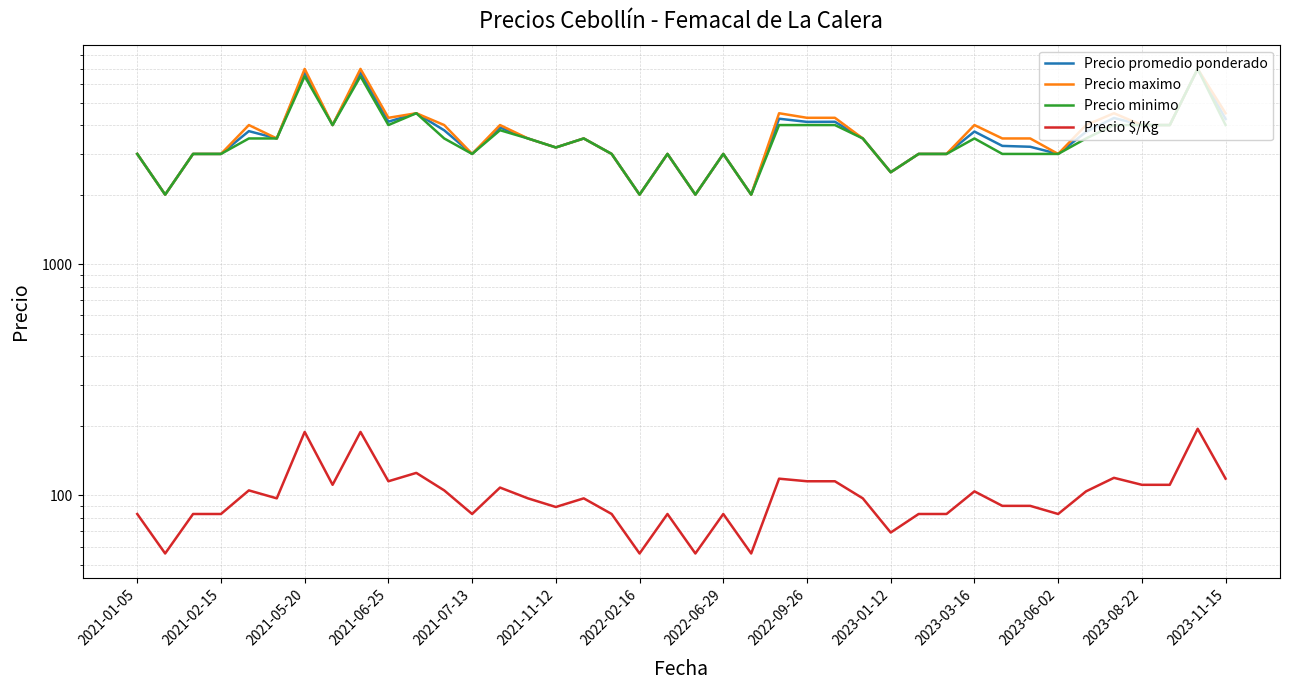

Reading left to right, list all the values displayed in this chart.

Precio promedio ponderado: 3000	2000	3000	3000	3765	3500	6775	4000	6765	4136	4500	3796	3000	3904	3500	3200	3500	3000	2000	3000	2000	3000	2000	4261	4129	4133	3500	2500	3000	3000	3750	3250	3222	3000	3738	4292	4000	4000	7000	4250
Precio maximo: 3000	2000	3000	3000	4000	3500	7000	4000	7000	4300	4500	4000	3000	4000	3500	3200	3500	3000	2000	3000	2000	3000	2000	4500	4300	4300	3500	2500	3000	3000	4000	3500	3500	3000	4000	4500	4000	4000	7000	4500
Precio minimo: 3000	2000	3000	3000	3500	3500	6500	4000	6500	4000	4500	3500	3000	3800	3500	3200	3500	3000	2000	3000	2000	3000	2000	4000	4000	4000	3500	2500	3000	3000	3500	3000	3000	3000	3500	4000	4000	4000	7000	4000
Precio $/Kg: 83	56	83	83	105	97	188	111	188	115	125	105	83	108	97	89	97	83	56	83	56	83	56	118	115	115	97	69	83	83	104	90	90	83	104	119	111	111	194	118